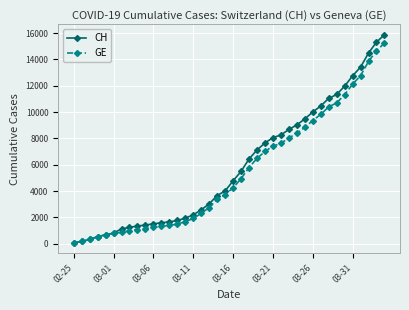

Which series has the largest range (max minus min)?

CH